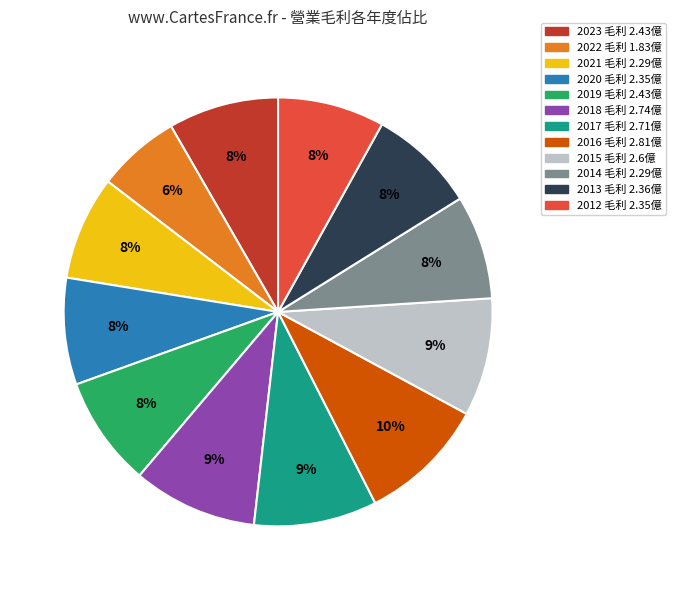

What is the smallest slice in the pie chart?

2022